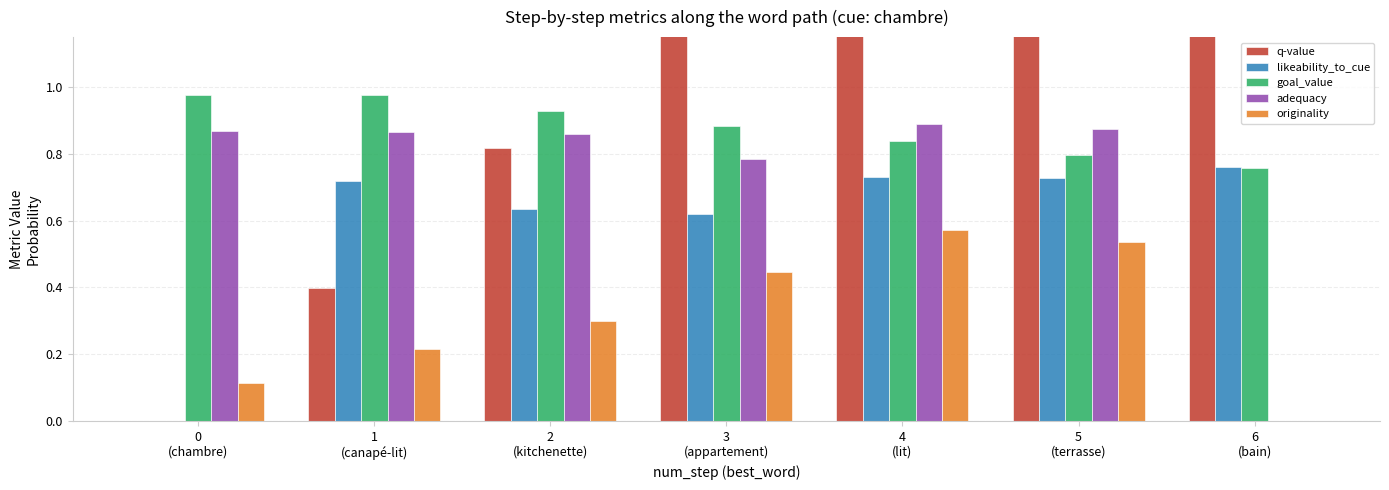

How many bars are there in each group?

5